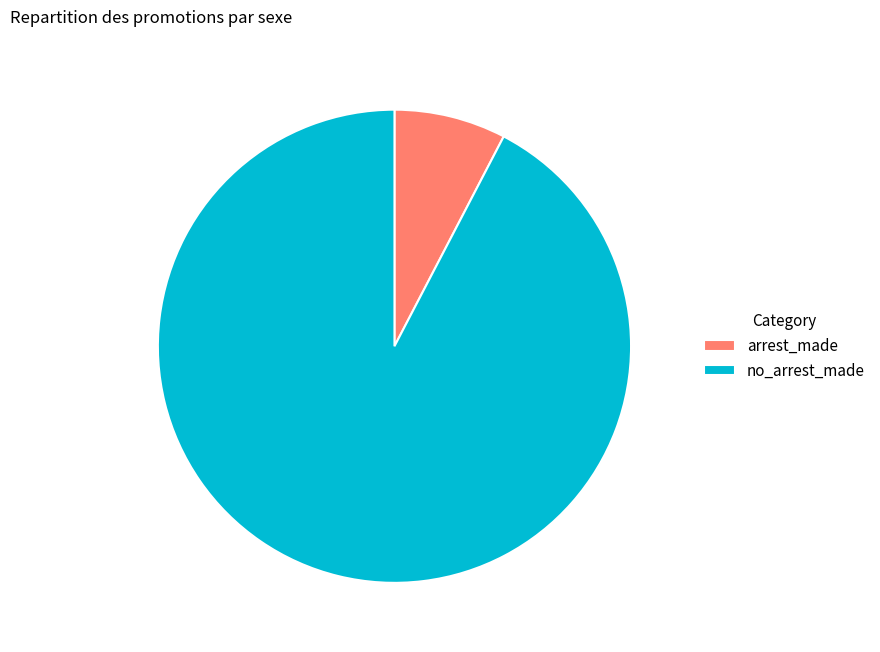

Which has a higher value, no_arrest_made or arrest_made?

no_arrest_made